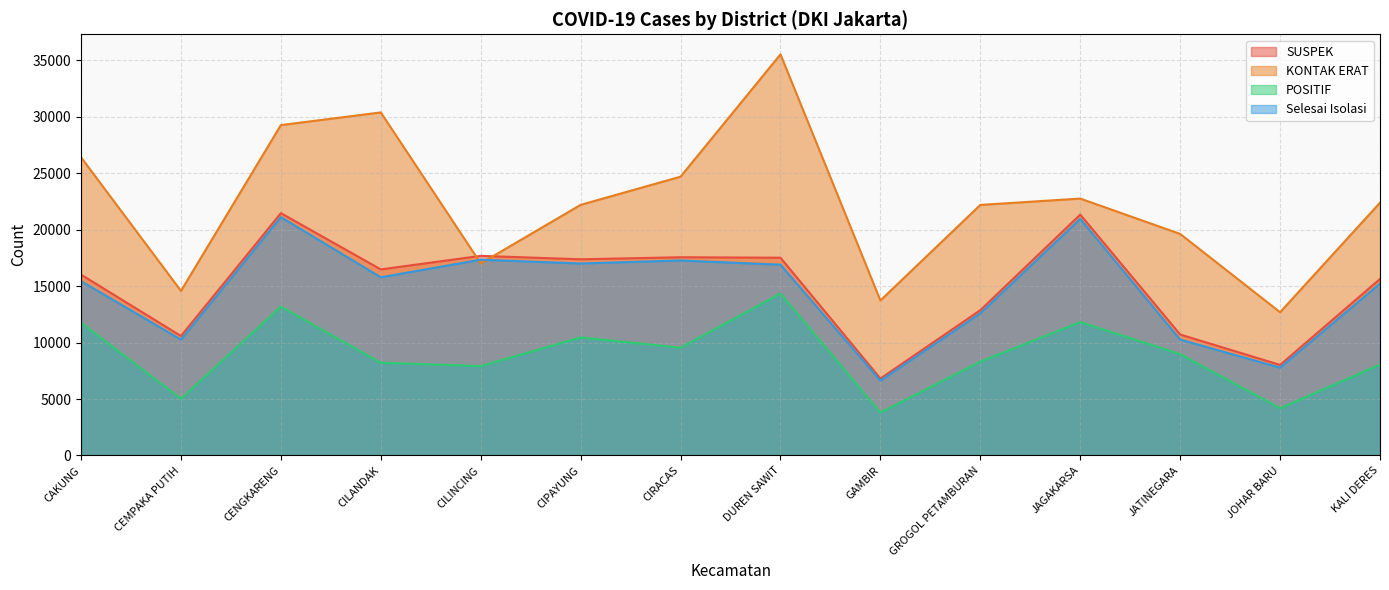

How many values in the Selesai Isolasi series are below 15782?

7